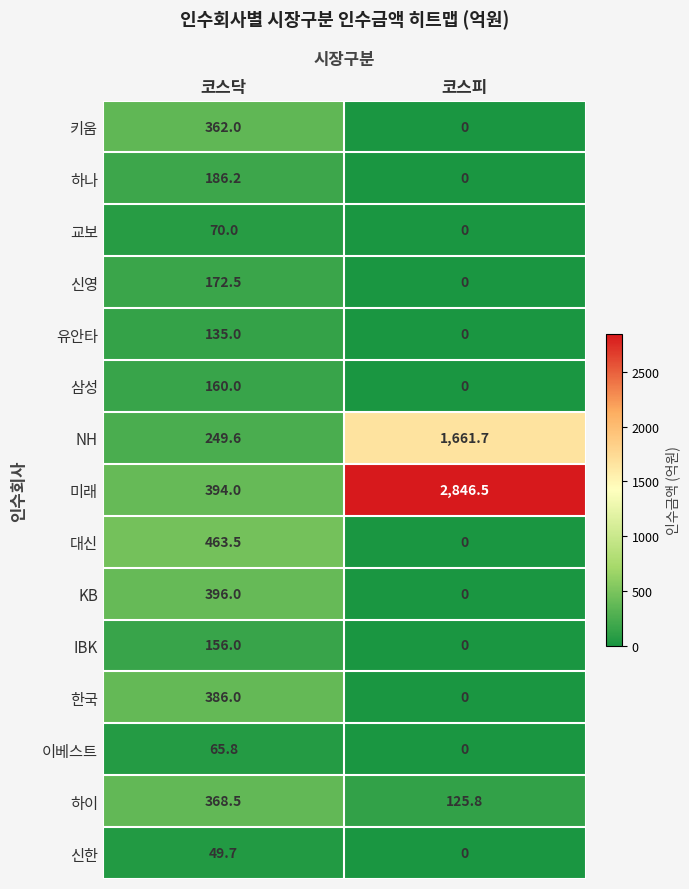

The IBK series shows 0.0 at 코스피. True or false?

True